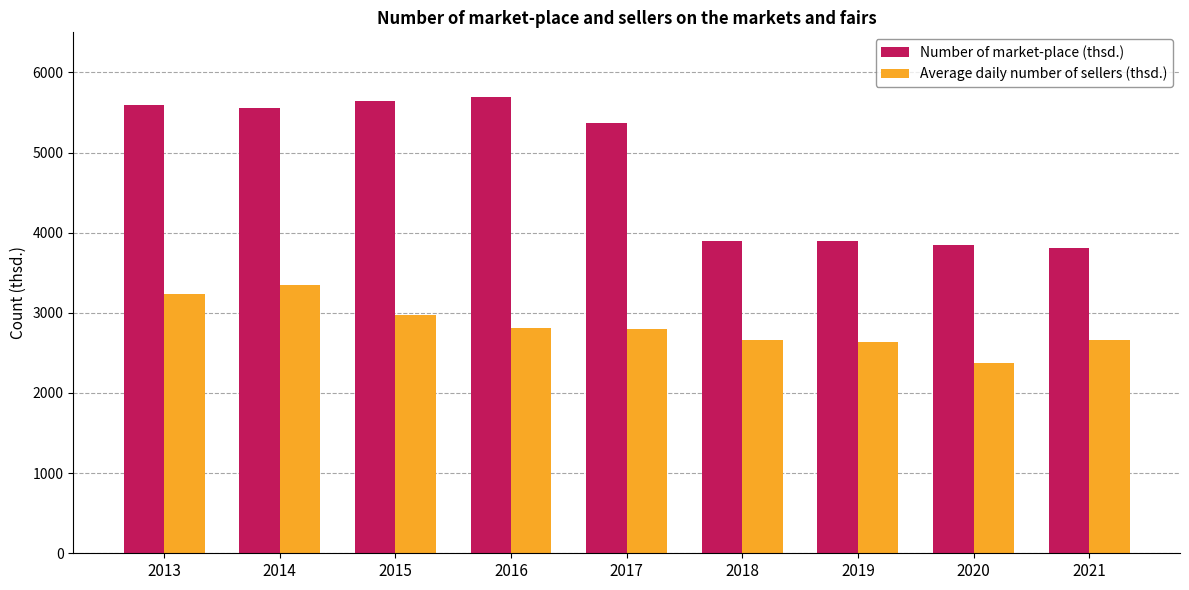

Is it true that Average daily number of sellers (thsd.) equals 1366 at 2021?

False